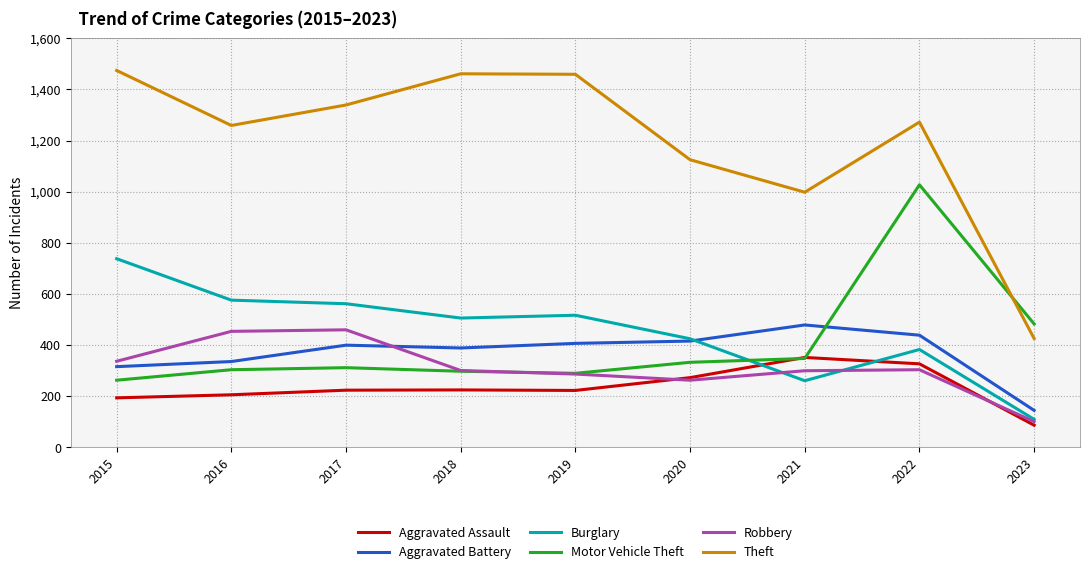

What is the difference between the highest and lowest values at 2016?

1053